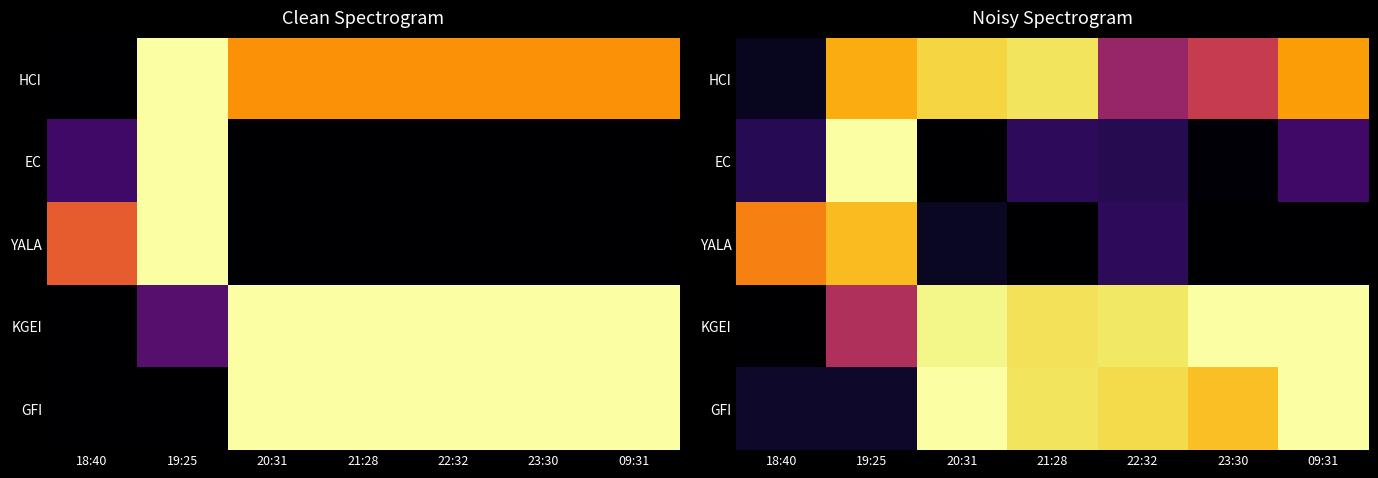

The EC series shows 0.2 at 09:31. True or false?

True